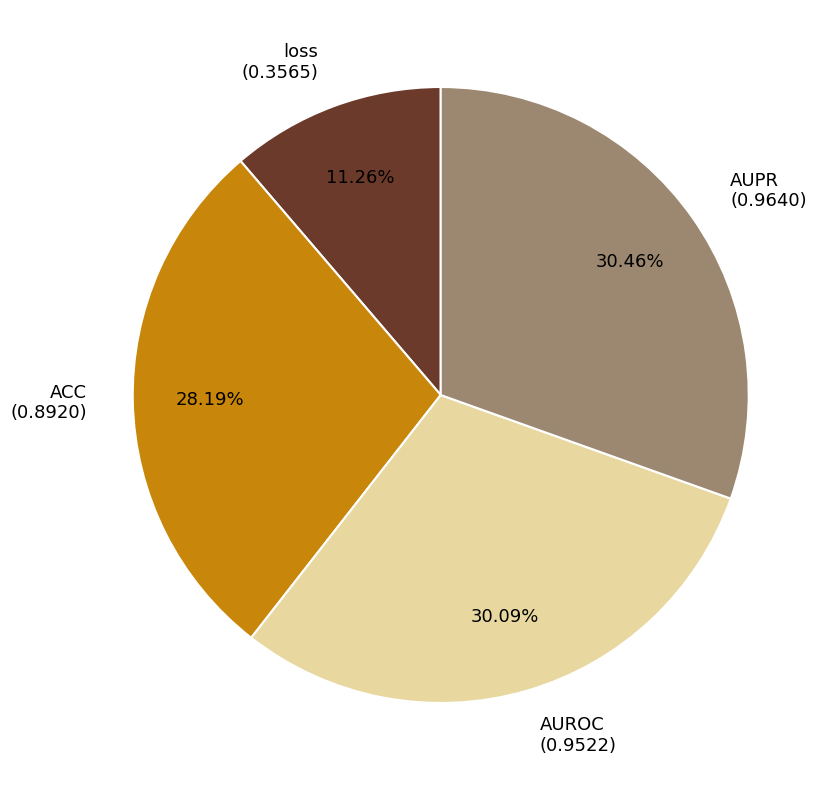

How many slices are in this pie chart?

4